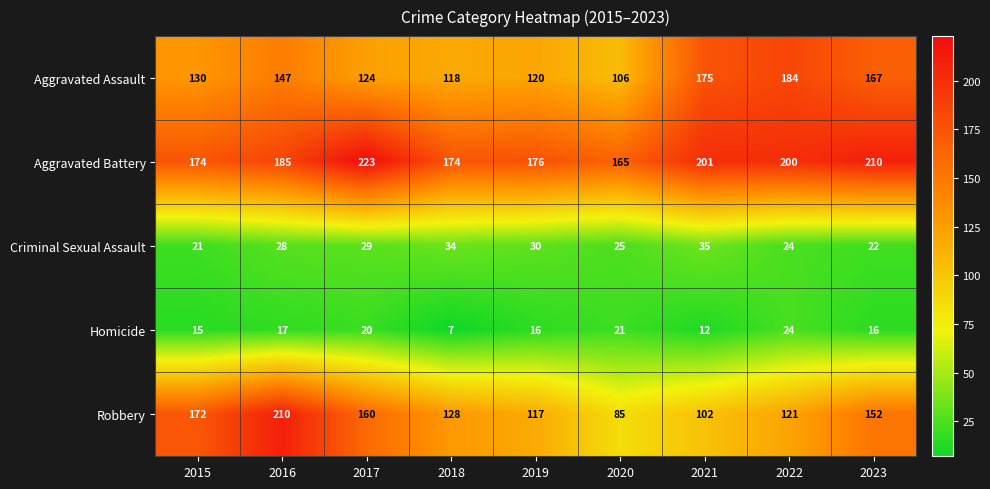

At how many categories does at least one series exceed 59?

9